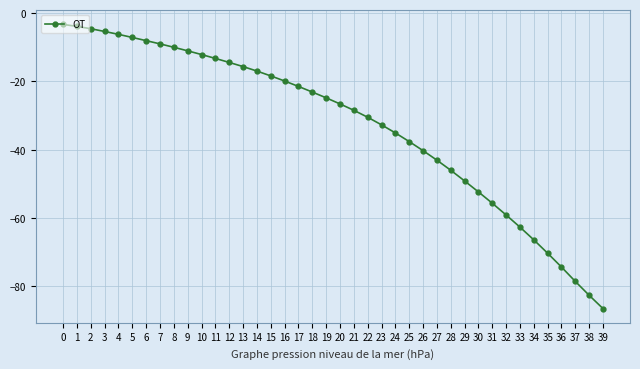

Reading left to right, list all the values displayed in this chart.

0=-3.3	1=-3.9	2=-4.6	3=-5.4	4=-6.2	5=-7.1	6=-8.0	7=-9.0	8=-10.0	9=-11.0	10=-12.1	11=-13.2	12=-14.4	13=-15.6	14=-16.9	15=-18.4	16=-19.9	17=-21.4	18=-23.1	19=-24.8	20=-26.6	21=-28.4	22=-30.5	23=-32.7	24=-35.1	25=-37.6	26=-40.2	27=-43.0	28=-46.0	29=-49.1	30=-52.3	31=-55.6	32=-59.1	33=-62.6	34=-66.4	35=-70.3	36=-74.3	37=-78.5	38=-82.6	39=-86.5